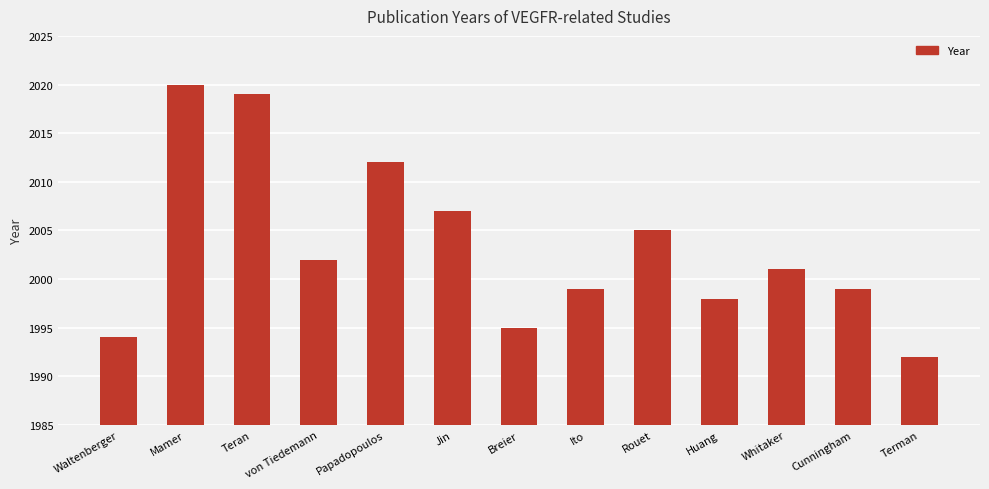

What is the value of the 8th bar from the left?

1999